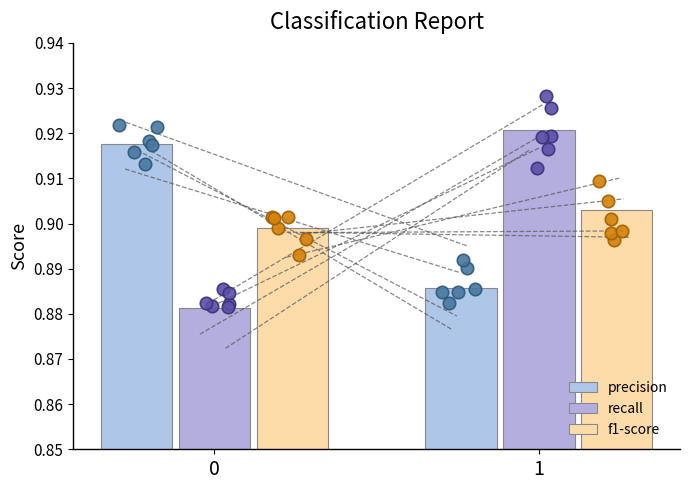

Is the value of recall at 0 greater than the value of precision at 1?

No